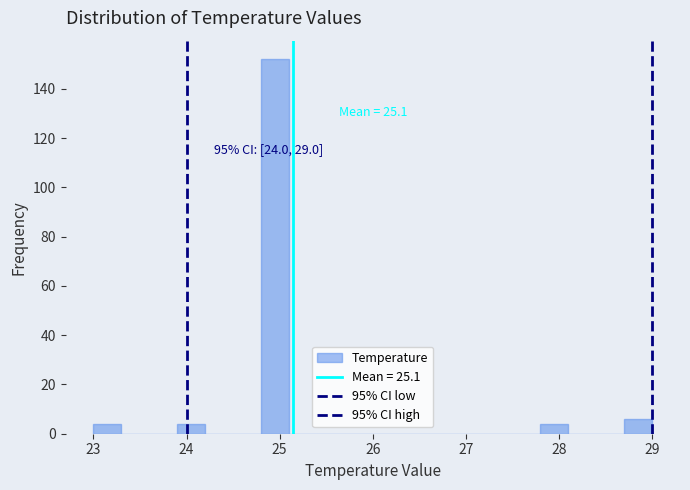

Read against the x-axis, roughly where is the centre of the tallest bar?

25.0